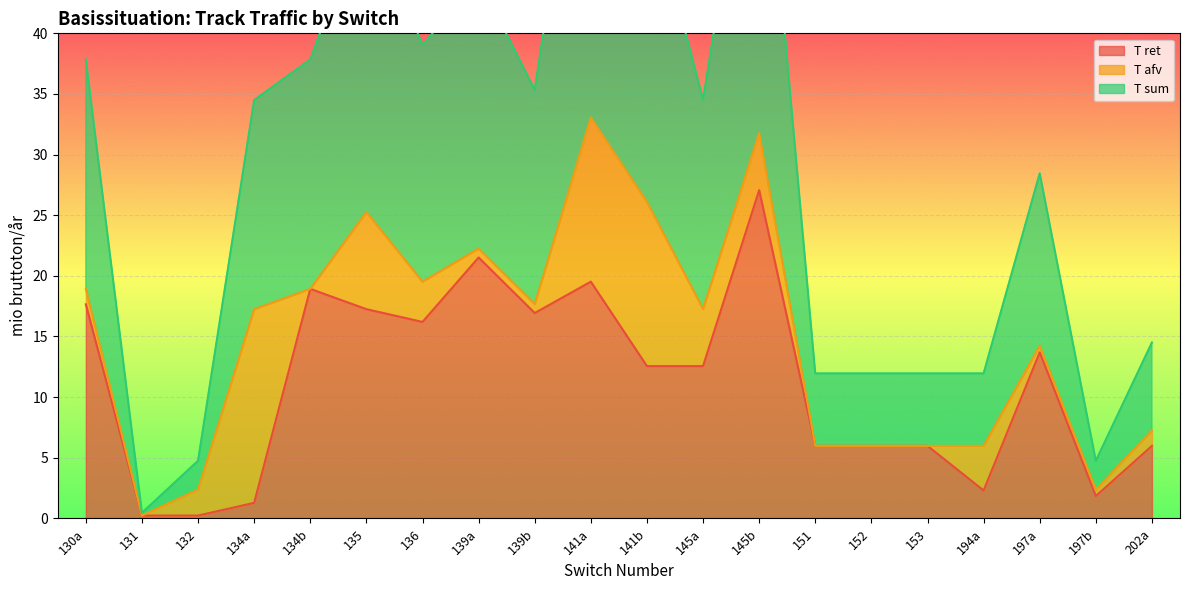

What is the label of the 1st point from the left?

130a